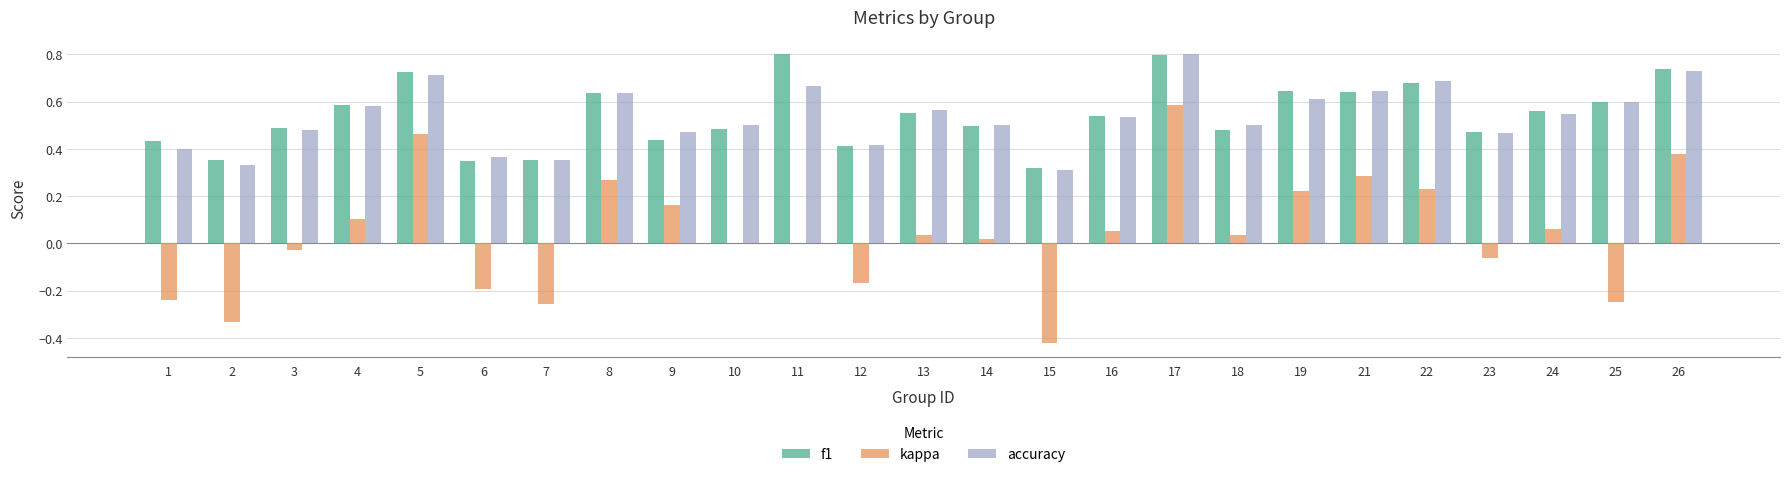

True or false: kappa has a value of 0.1 at 4.

True